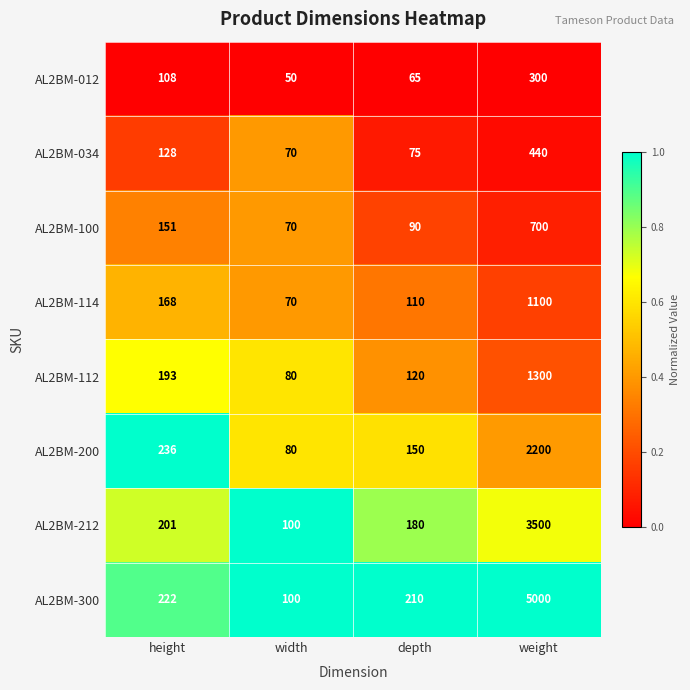

Rank the series by their maximum value, from highest to lowest.

AL2BM-300, AL2BM-212, AL2BM-200, AL2BM-112, AL2BM-114, AL2BM-100, AL2BM-034, AL2BM-012